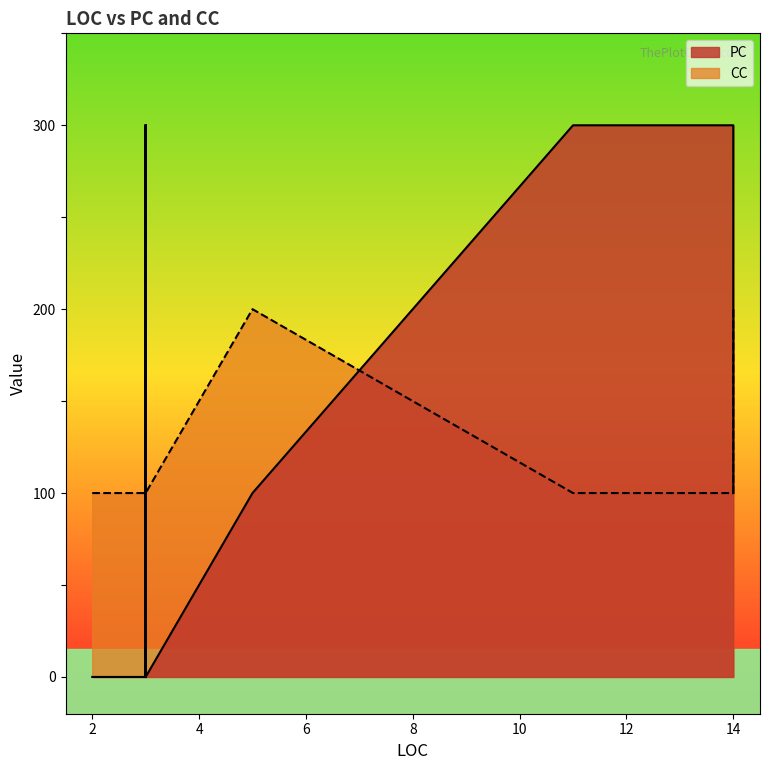

What are all the series names shown in the legend?

PC, CC